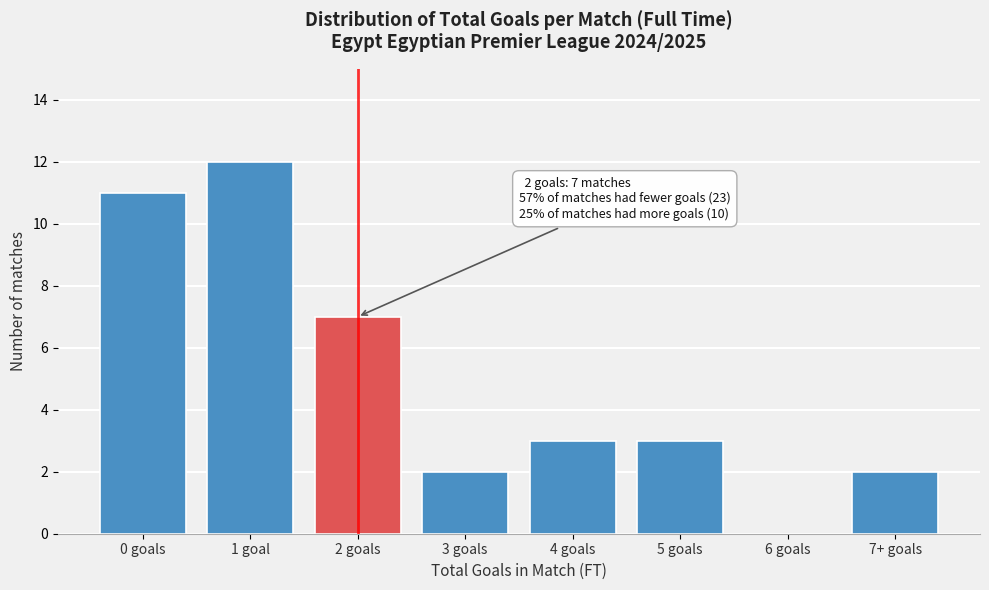

Reading right to left, what are all the values shown in this chart?

7+ goals=2	6 goals=0	5 goals=3	4 goals=3	3 goals=2	2 goals=7	1 goal=12	0 goals=11